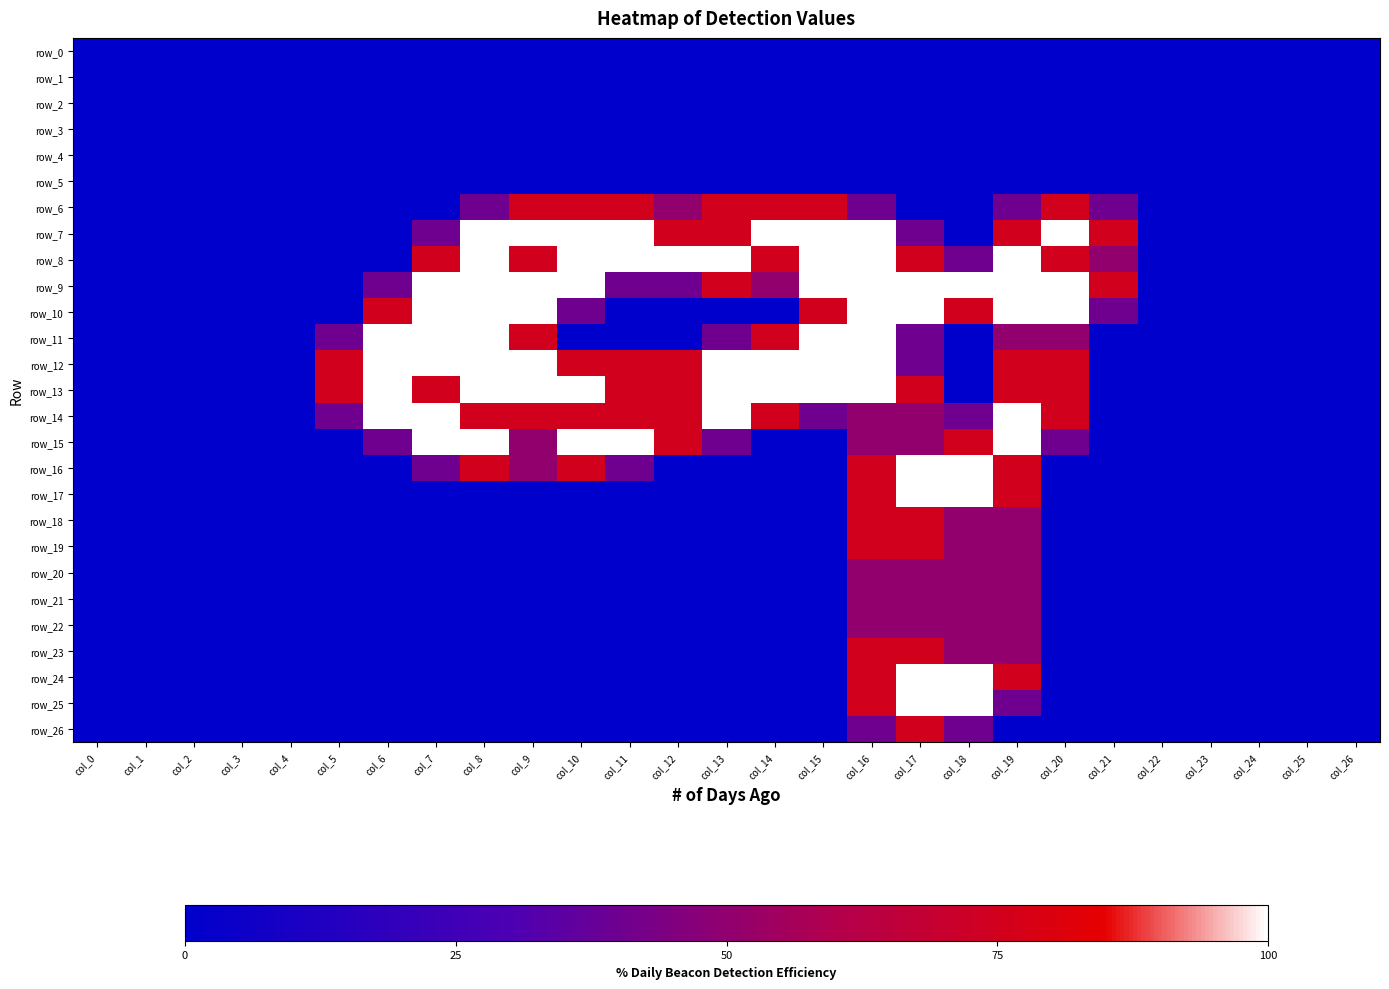

Rank the categories by row_10 value from lowest to highest.

col_0, col_1, col_2, col_3, col_4, col_5, col_11, col_12, col_13, col_14, col_22, col_23, col_24, col_25, col_26, col_10, col_21, col_6, col_15, col_18, col_7, col_8, col_9, col_16, col_17, col_19, col_20